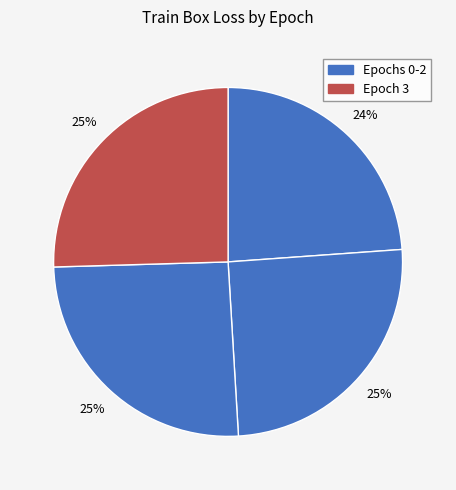

Which slice is the largest?

Epoch 2